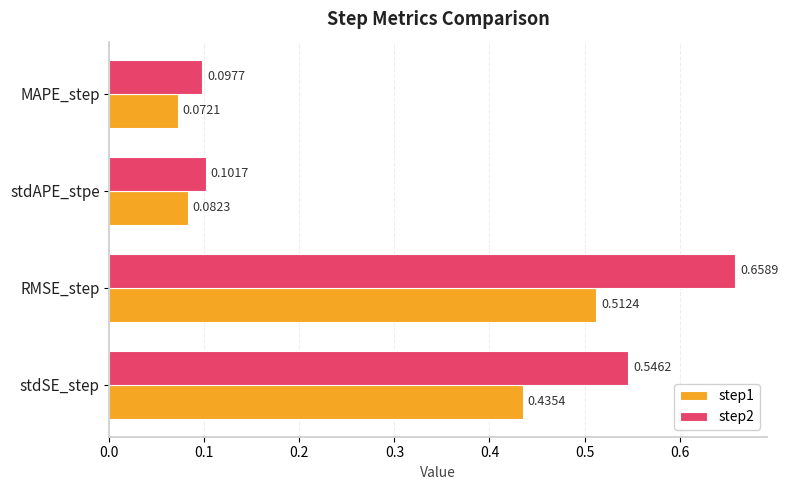

What is the average value of the step1 series?

0.3